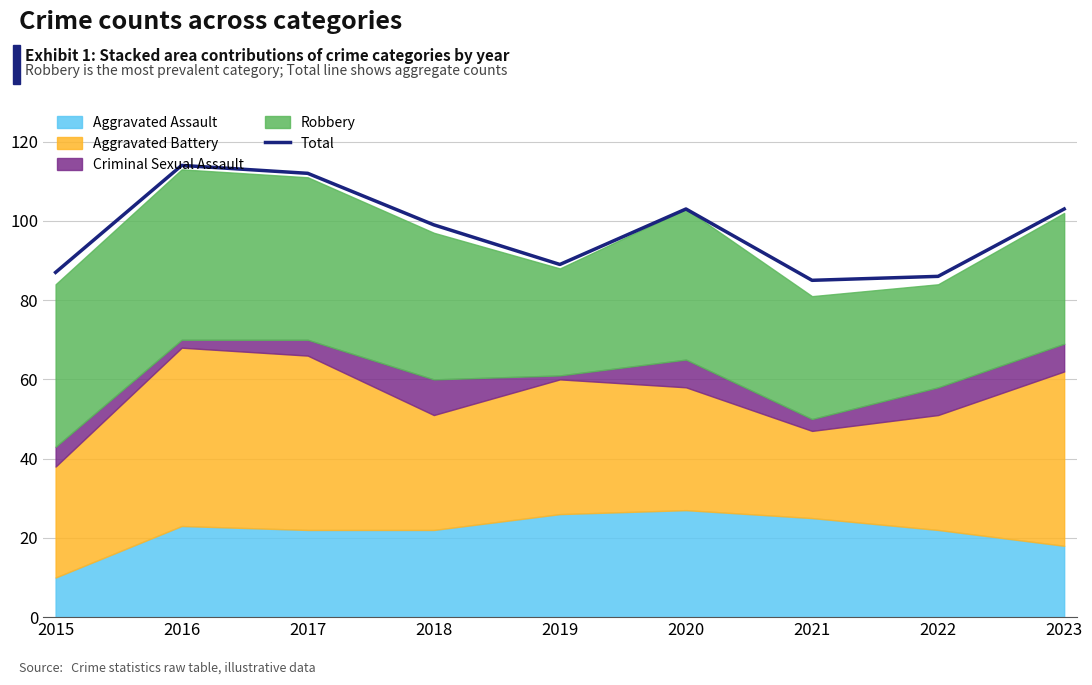

At which label is the value closest to 99?

2018